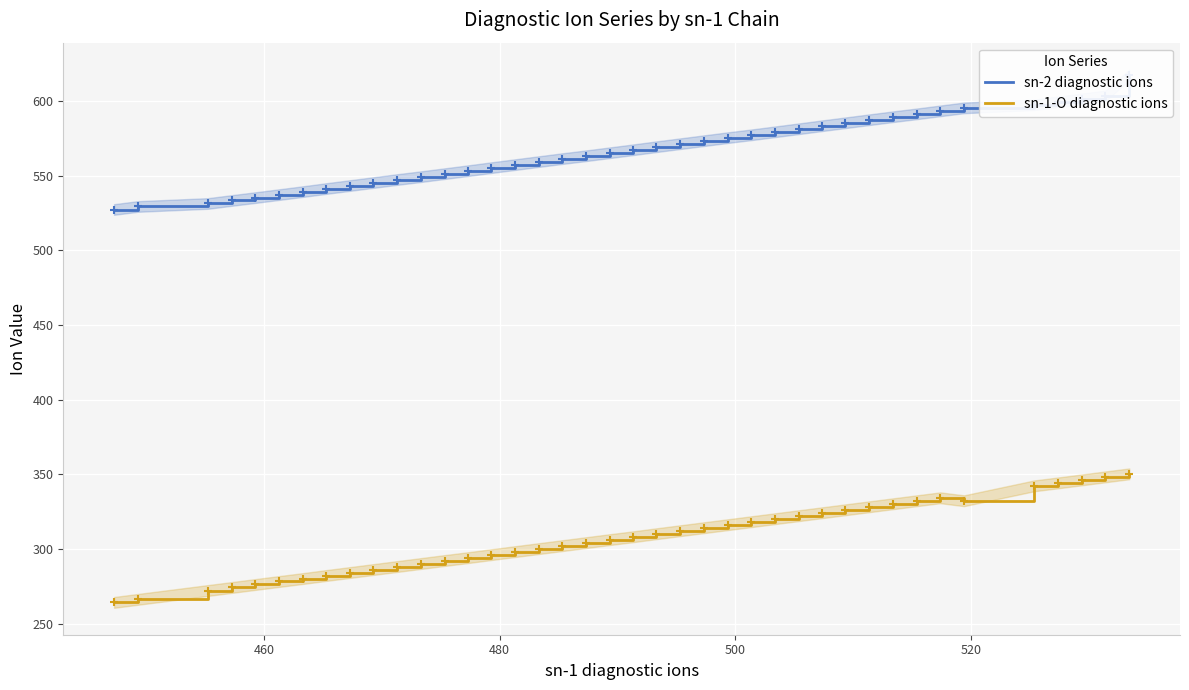

Which series has the largest total across all categories?

sn-2 diagnostic ions